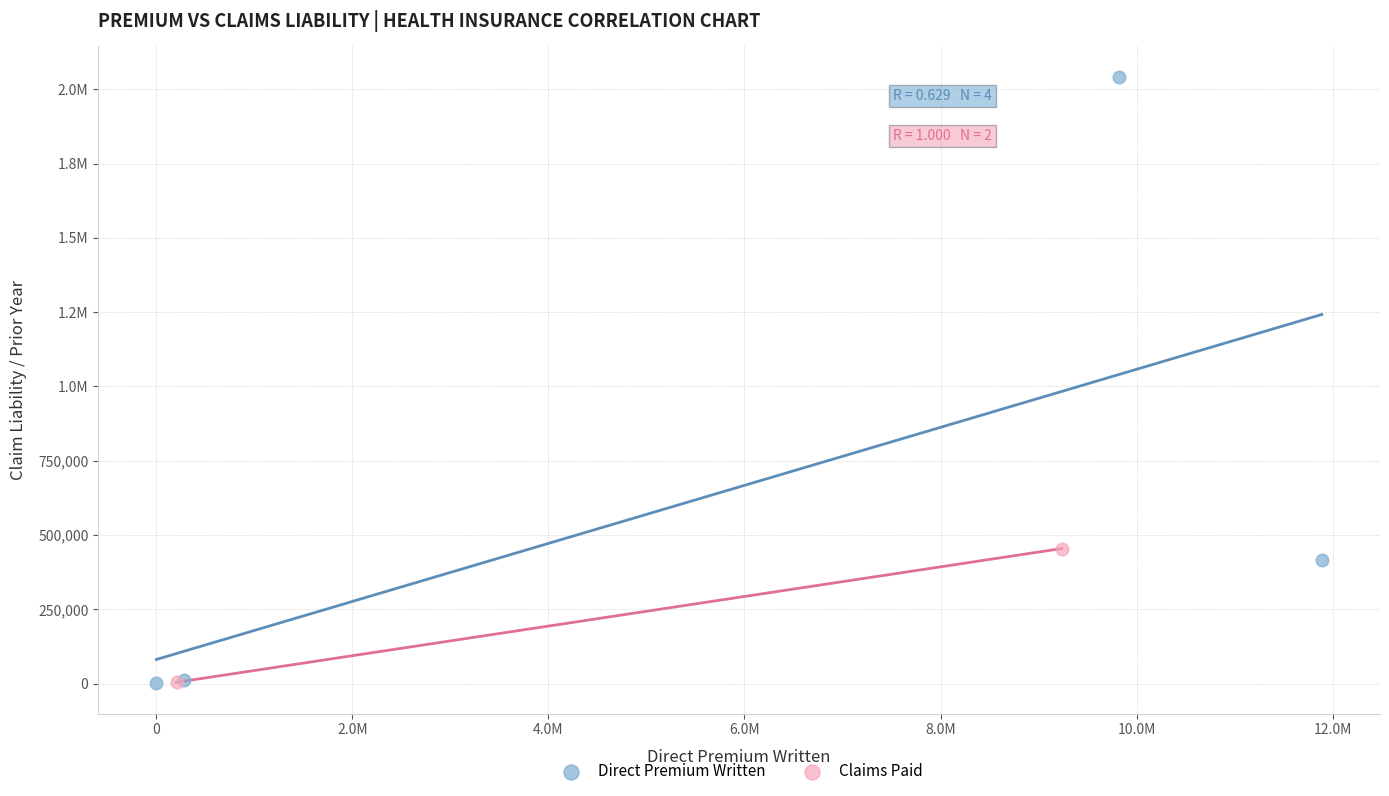

What are all the series names shown in the legend?

Direct Premium Written, Claims Paid